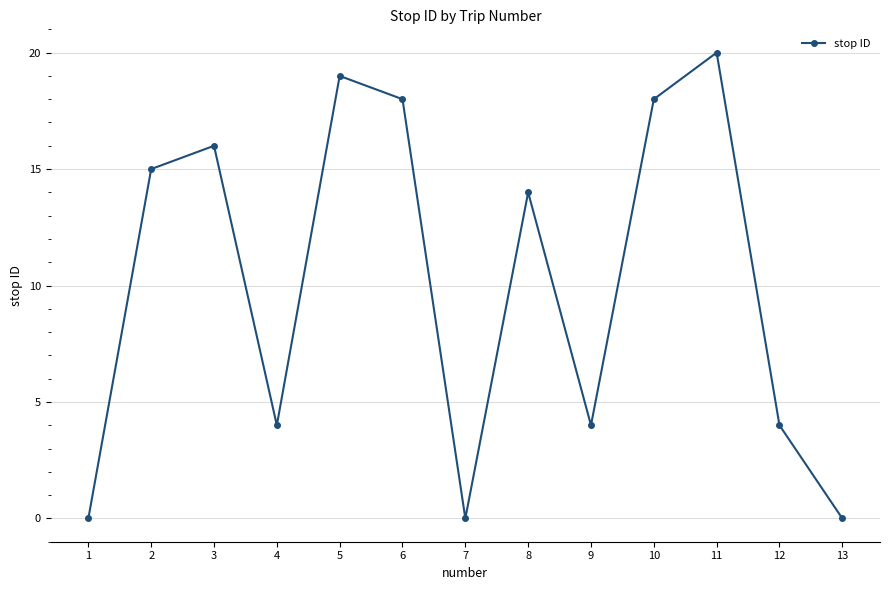

Between 5 and 7, which is larger?

5